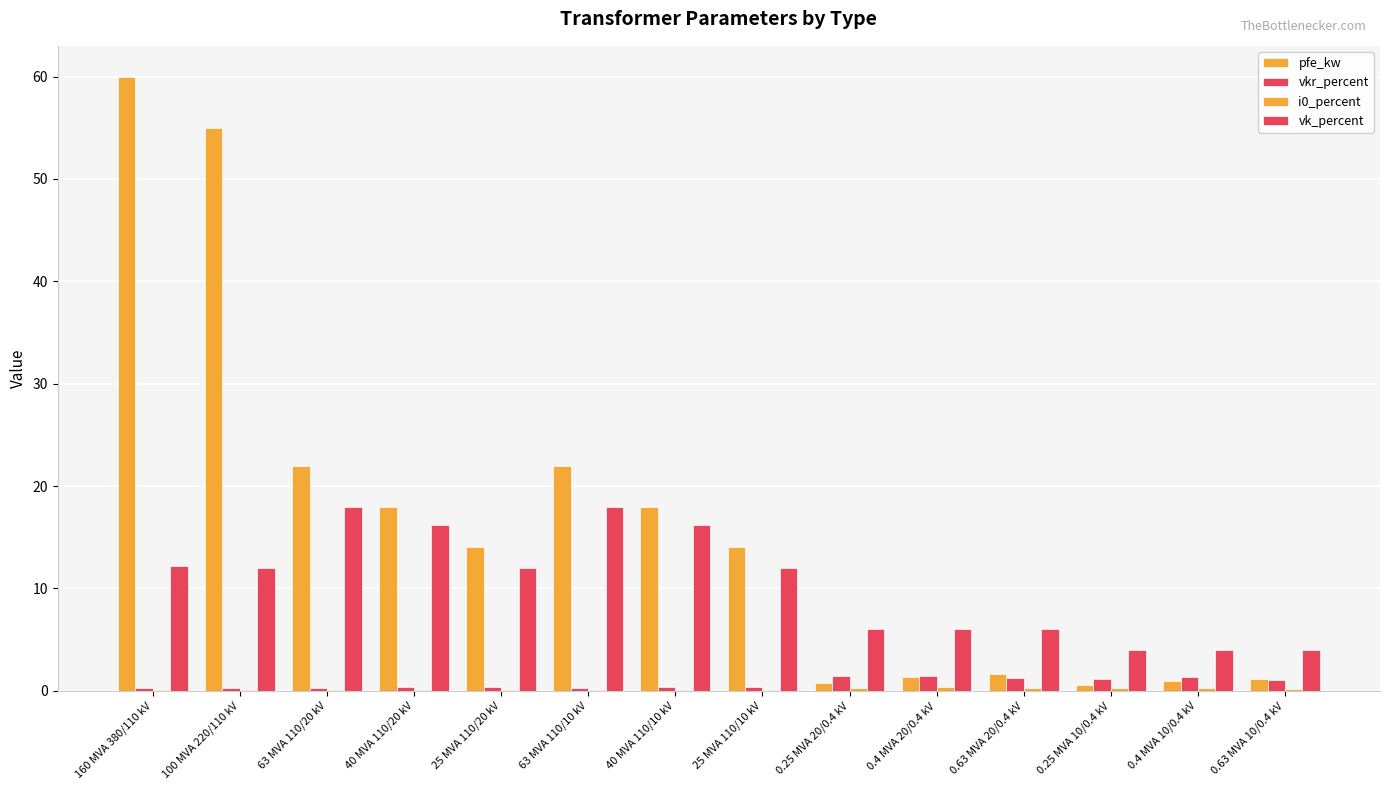

Are the bars horizontal?

No